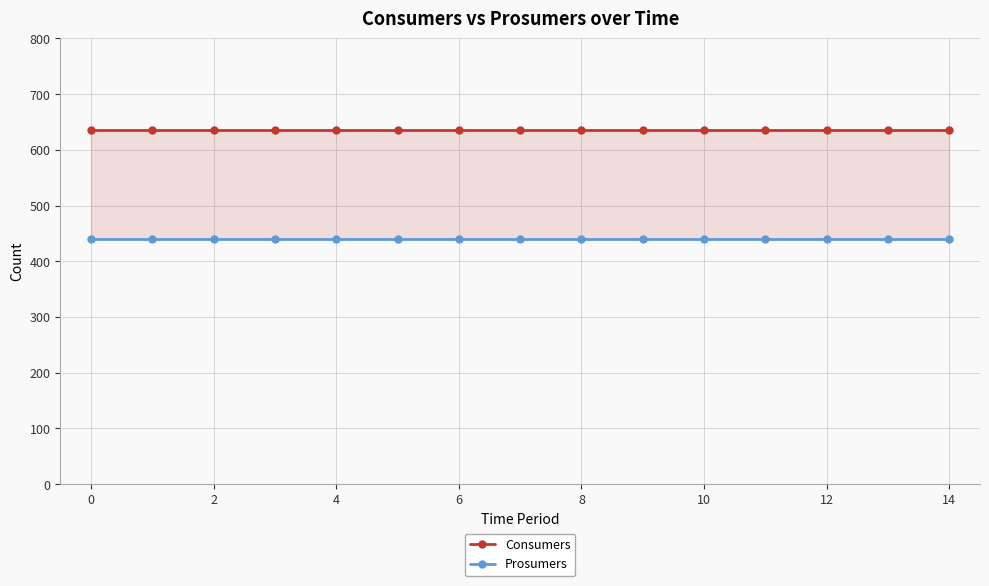

Does the chart have visible grid lines?

Yes